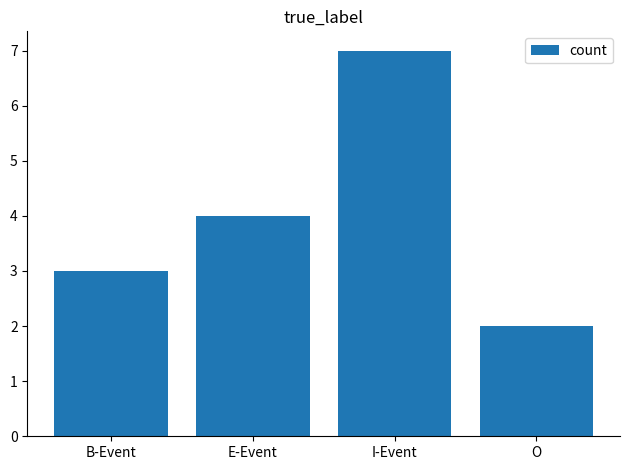

Count the values in the range 3 to 7.

3